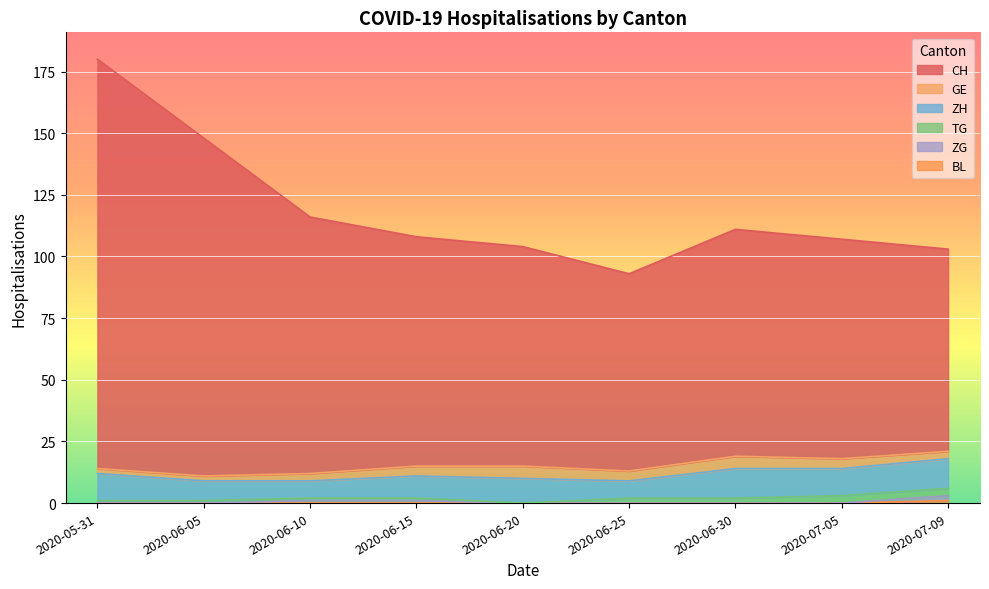

What is the label of the 6th point from the right?

2020-06-15